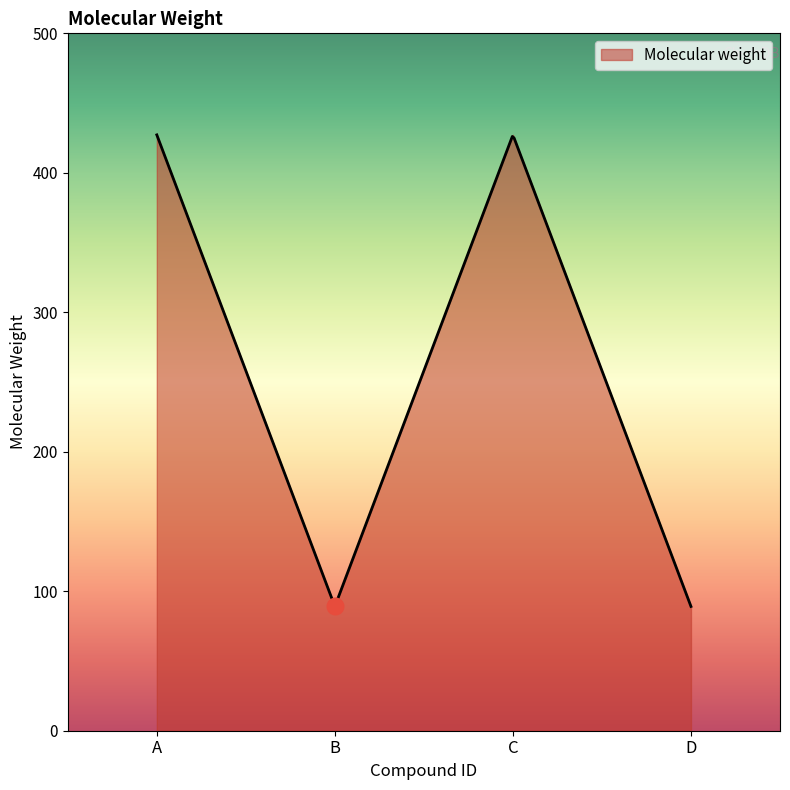

At which category does the chart reach its peak across all series?

A